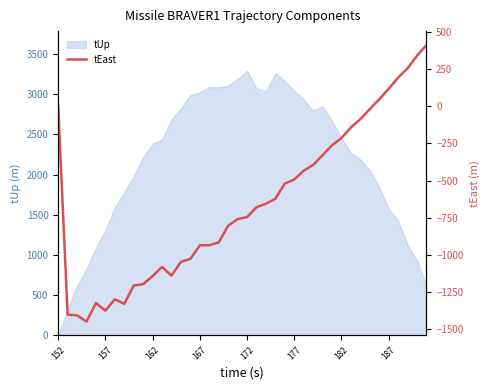

At which label does tUp reach its minimum?

152